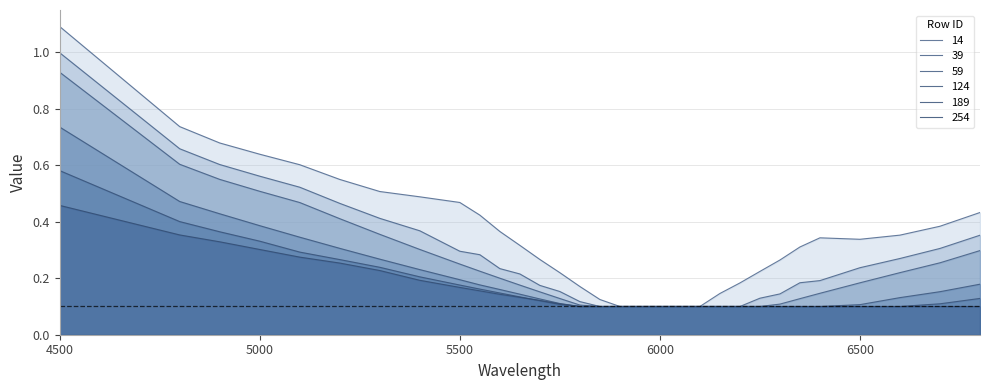

Reading left to right, list all the values displayed in this chart.

14: 4500=1.1	4800=0.7	4900=0.7	5000=0.6	5100=0.6	5200=0.5	5300=0.5	5400=0.5	5500=0.5	5550=0.4	5600=0.4	5650=0.3	5700=0.3	5750=0.2	5800=0.2	5850=0.1	5900=0.1	5950=0.1	6000=0.1	6050=0.1	6100=0.1	6150=0.1	6200=0.2	6250=0.2	6300=0.3	6350=0.3	6400=0.3	6500=0.3	6600=0.4	6700=0.4	6800=0.4
39: 4500=1.0	4800=0.7	4900=0.6	5000=0.6	5100=0.5	5200=0.5	5300=0.4	5400=0.4	5500=0.3	5550=0.3	5600=0.2	5650=0.2	5700=0.2	5750=0.2	5800=0.1	5850=0.1	5900=0.1	5950=0.1	6000=0.1	6050=0.1	6100=0.1	6150=0.1	6200=0.1	6250=0.1	6300=0.1	6350=0.2	6400=0.2	6500=0.2	6600=0.3	6700=0.3	6800=0.4
59: 4500=0.9	4800=0.6	4900=0.6	5000=0.5	5100=0.5	5200=0.4	5300=0.4	5400=0.3	5500=0.3	5550=0.2	5600=0.2	5650=0.2	5700=0.2	5750=0.1	5800=0.1	5850=0.1	5900=0.1	5950=0.1	6000=0.1	6050=0.1	6100=0.1	6150=0.1	6200=0.1	6250=0.1	6300=0.1	6350=0.1	6400=0.1	6500=0.2	6600=0.2	6700=0.3	6800=0.3
124: 4500=0.7	4800=0.5	4900=0.4	5000=0.4	5100=0.3	5200=0.3	5300=0.3	5400=0.2	5500=0.2	5550=0.2	5600=0.2	5650=0.1	5700=0.1	5750=0.1	5800=0.1	5850=0.1	5900=0.1	5950=0.1	6000=0.1	6050=0.1	6100=0.1	6150=0.1	6200=0.1	6250=0.1	6300=0.1	6350=0.1	6400=0.1	6500=0.1	6600=0.1	6700=0.2	6800=0.2
189: 4500=0.6	4800=0.4	4900=0.4	5000=0.3	5100=0.3	5200=0.3	5300=0.2	5400=0.2	5500=0.2	5550=0.2	5600=0.1	5650=0.1	5700=0.1	5750=0.1	5800=0.1	5850=0.1	5900=0.1	5950=0.1	6000=0.1	6050=0.1	6100=0.1	6150=0.1	6200=0.1	6250=0.1	6300=0.1	6350=0.1	6400=0.1	6500=0.1	6600=0.1	6700=0.1	6800=0.1
254: 4500=0.5	4800=0.4	4900=0.3	5000=0.3	5100=0.3	5200=0.3	5300=0.2	5400=0.2	5500=0.2	5550=0.2	5600=0.1	5650=0.1	5700=0.1	5750=0.1	5800=0.1	5850=0.1	5900=0.1	5950=0.1	6000=0.1	6050=0.1	6100=0.1	6150=0.1	6200=0.1	6250=0.1	6300=0.1	6350=0.1	6400=0.1	6500=0.1	6600=0.1	6700=0.1	6800=0.1